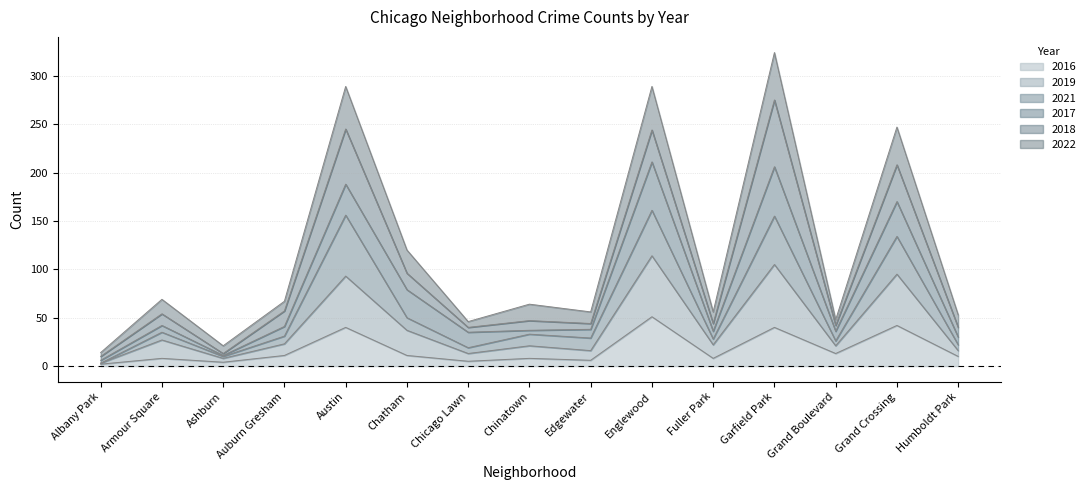

At which category does the chart reach its peak across all series?

Garfield Park